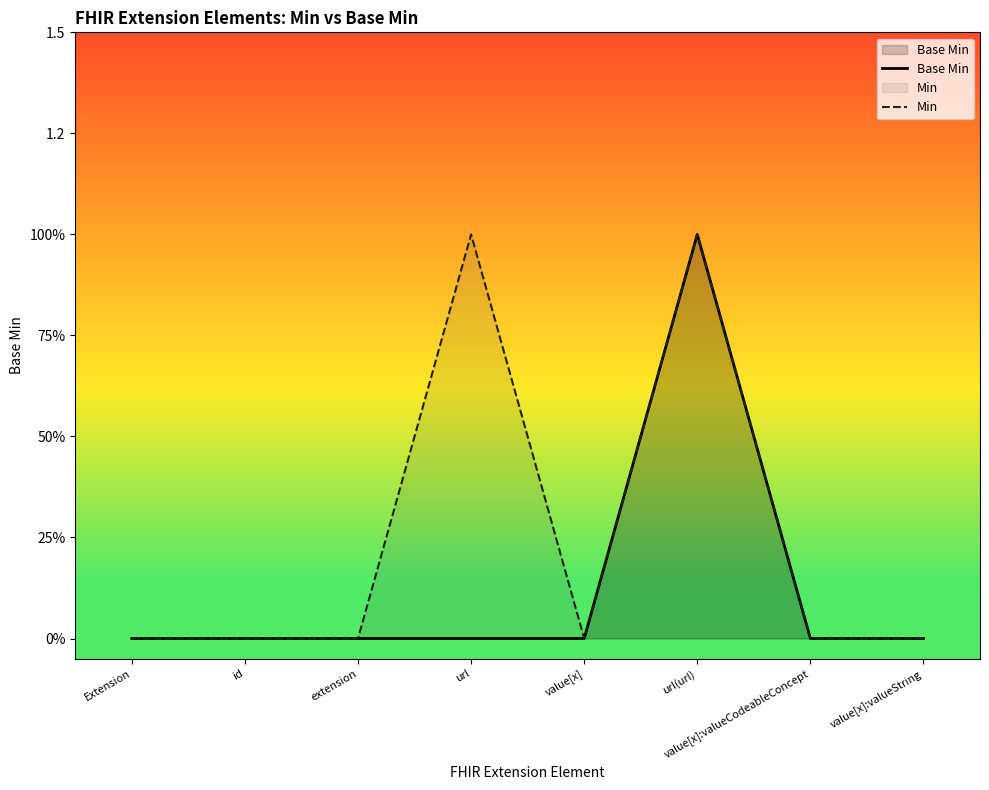

What position from the left is id?

2